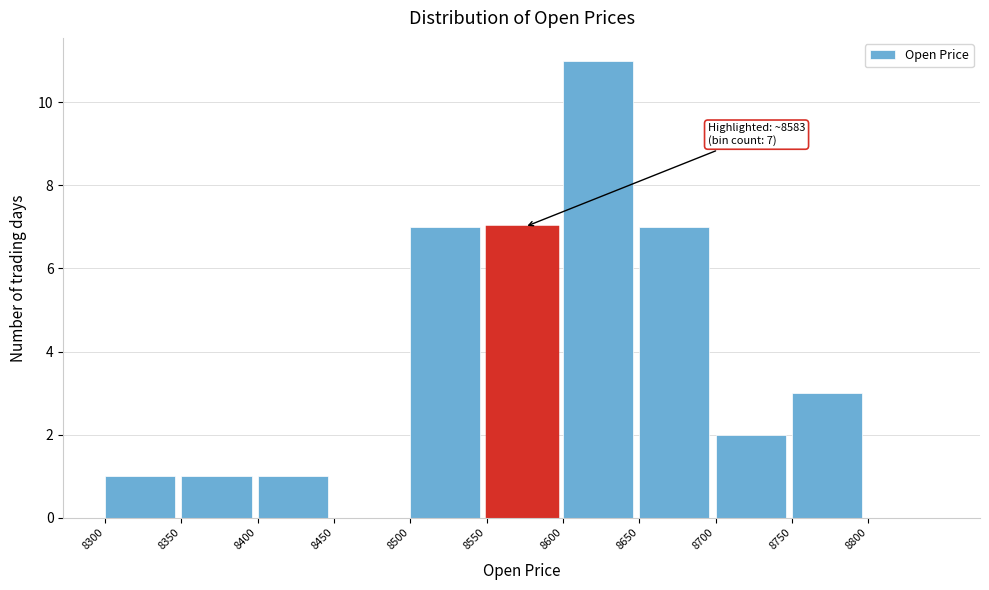

Over which range of the x-axis is the bar tallest?

8600 to 8650